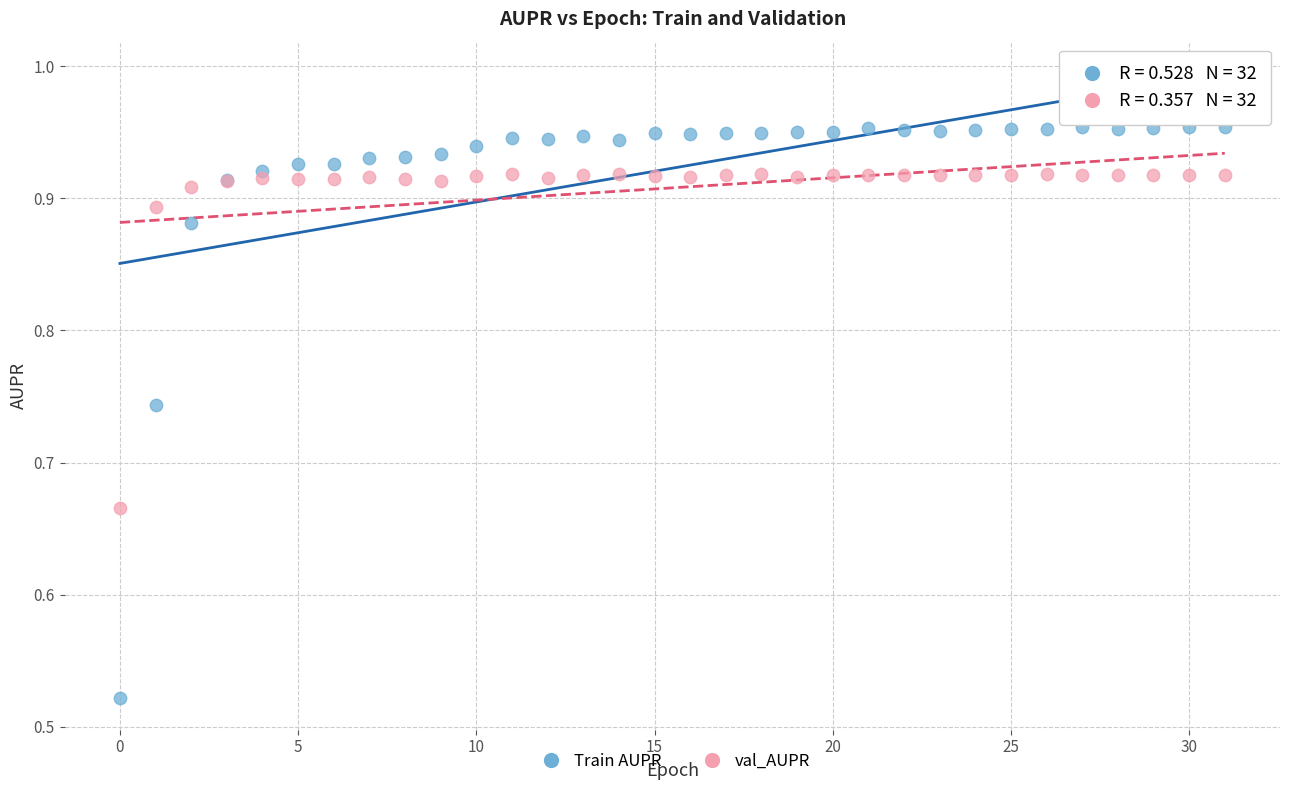

Which series reaches the maximum Y coordinate?

Train AUPR